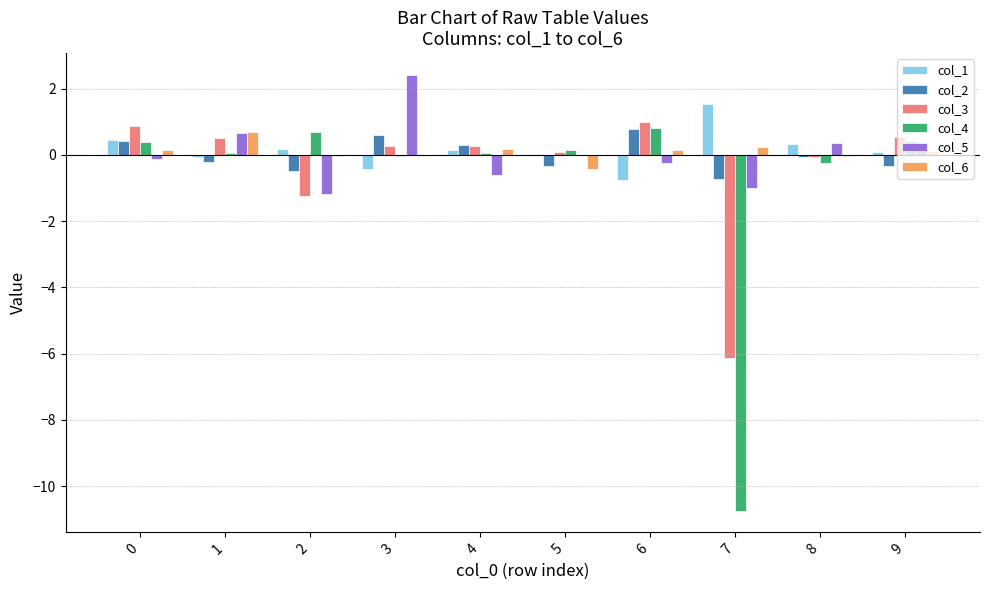

True or false: col_2 has a value of -0.3 at 5.

True